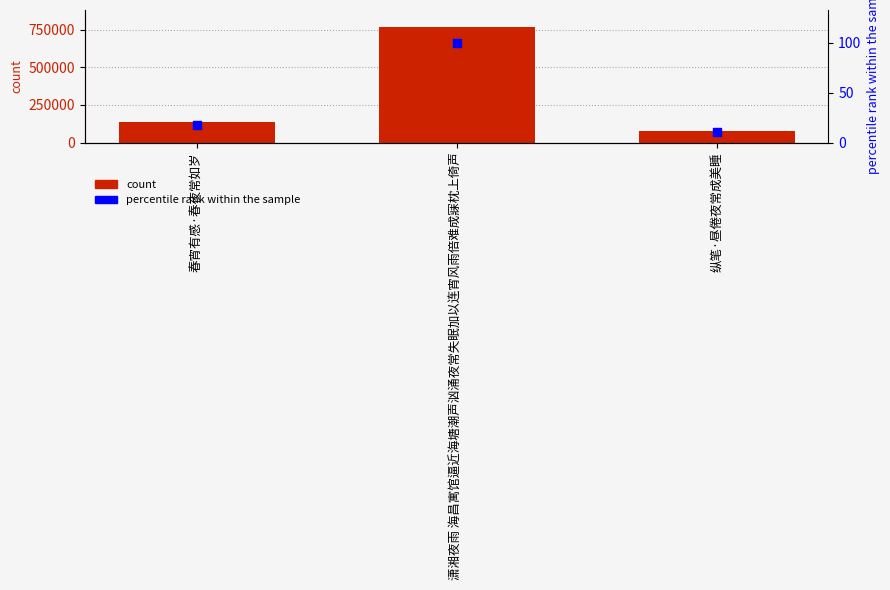

Which series has the largest Y range (max minus min)?

count